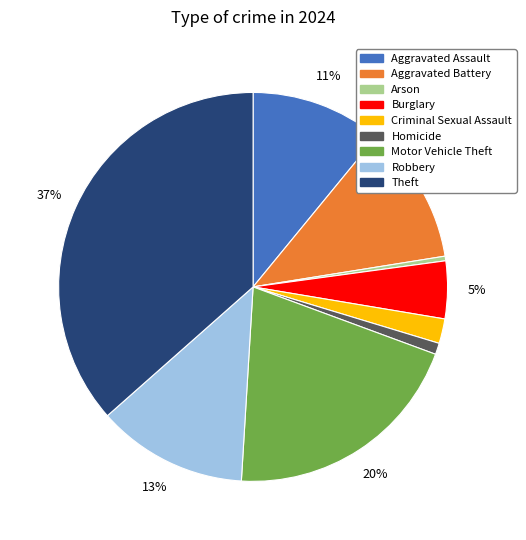

How many segments does this pie chart have?

9